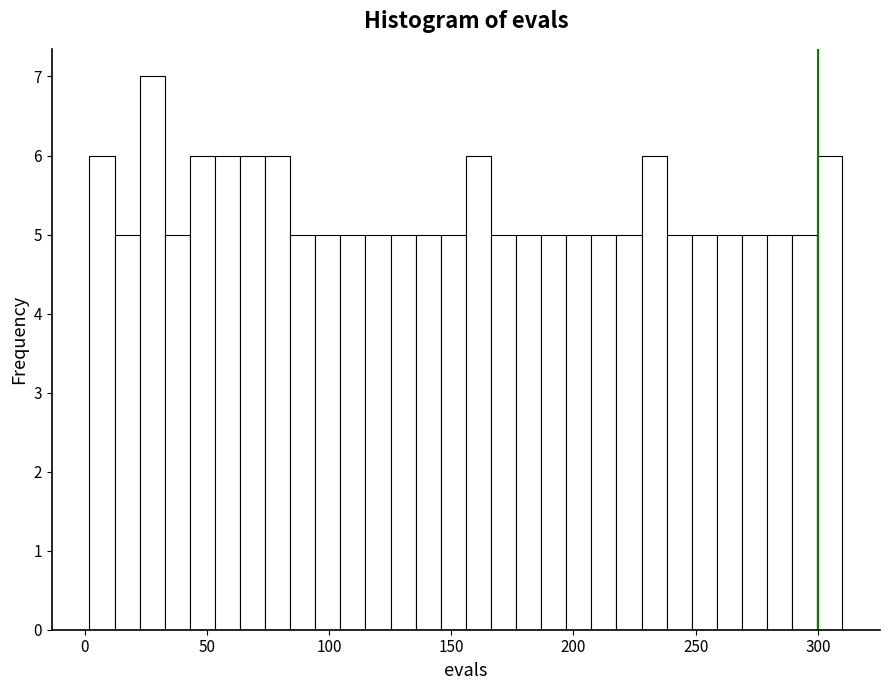

Around what value on the x-axis is the tallest bar? Give the approximate position of its centre, as read against the axis.

30